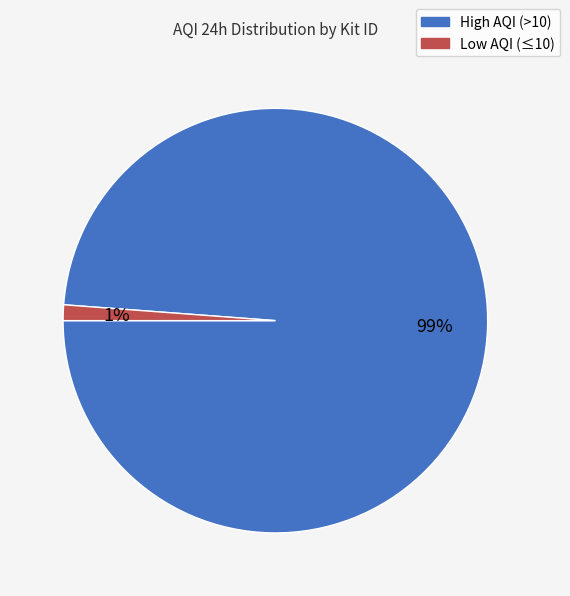

How many segments does this pie chart have?

2